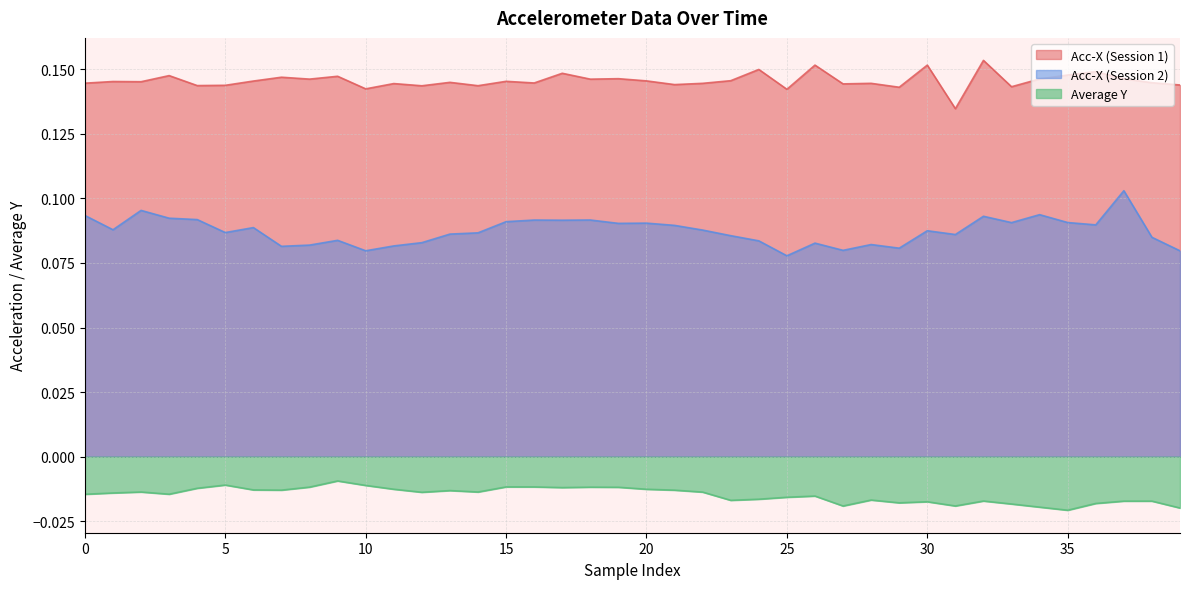

Rank the series by their maximum value, from lowest to highest.

Average Y, Acc-X (Session 2), Acc-X (Session 1)